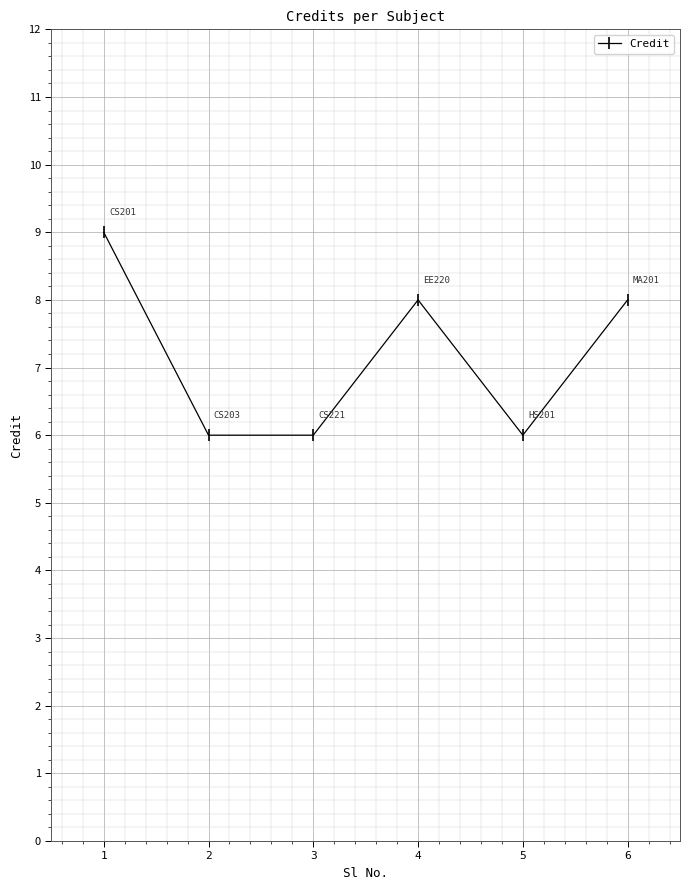

What is the maximum value shown in the chart?

9